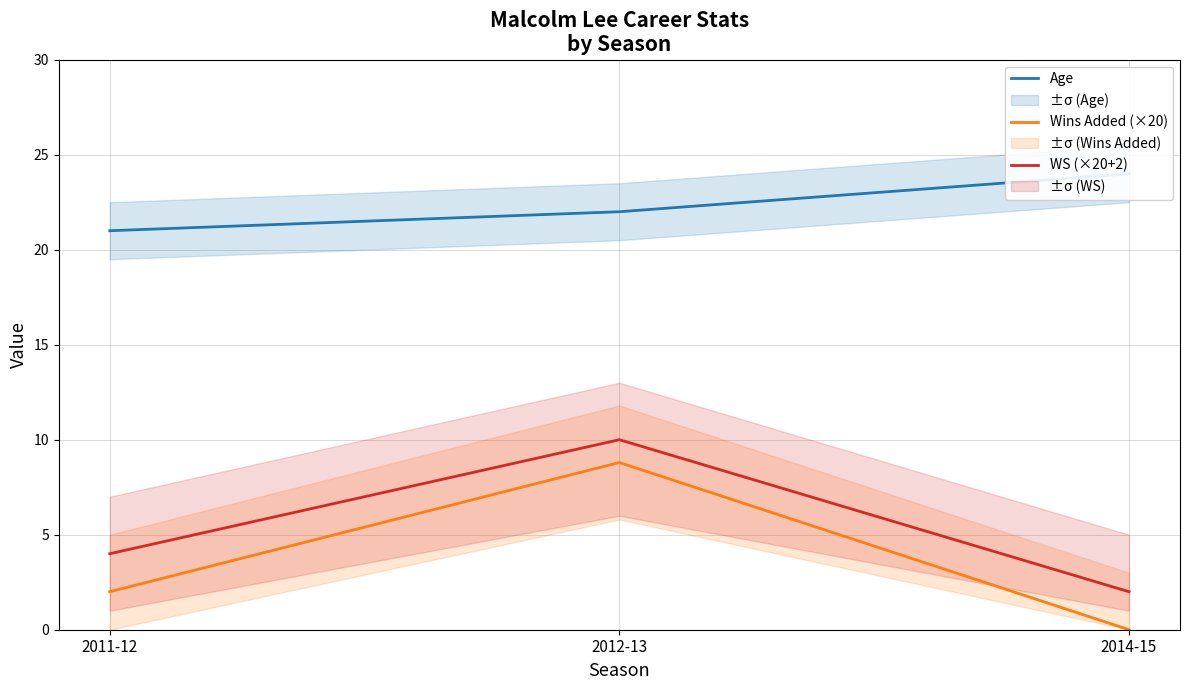

What is the label of the 3rd point from the left?

2014-15